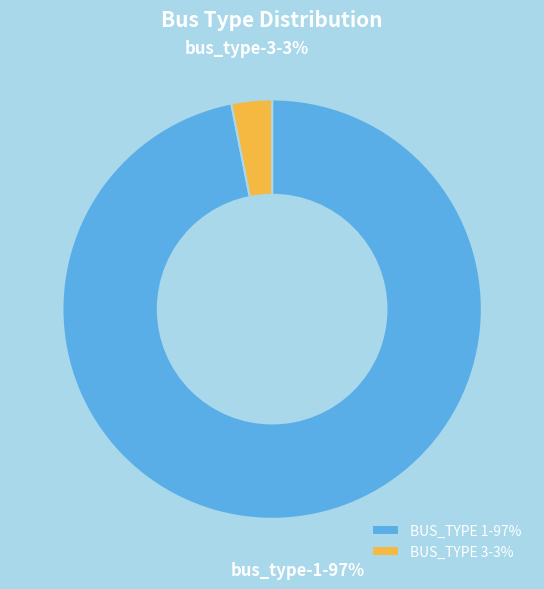

To the nearest percent, what portion does BUS_TYPE 3-3% represent?

3%